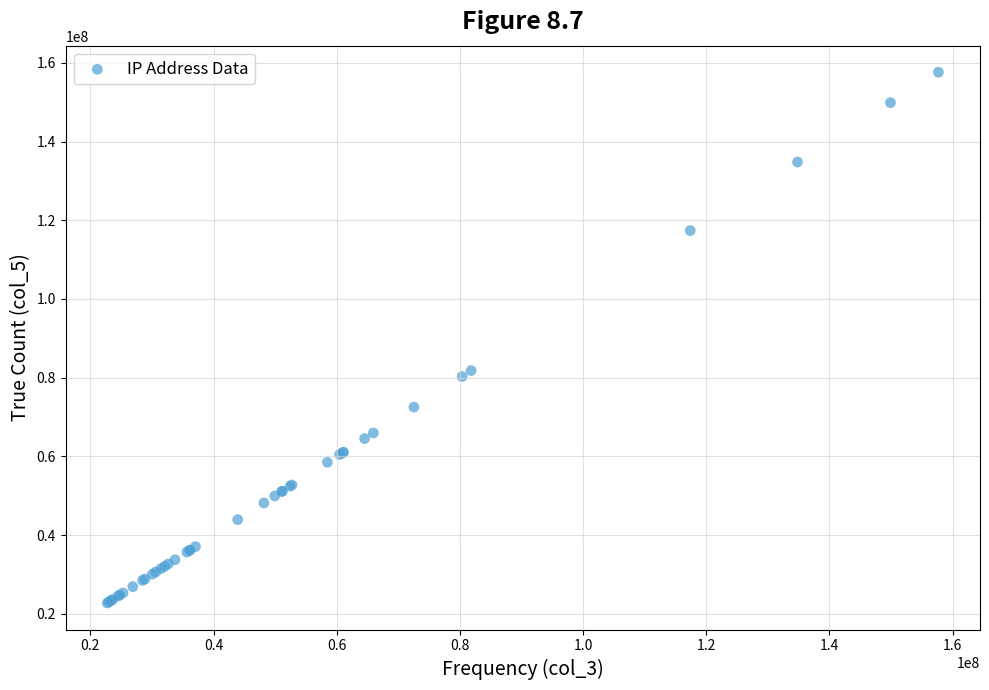

What Y value in the scatter plot is closest to 90183478?

81810935